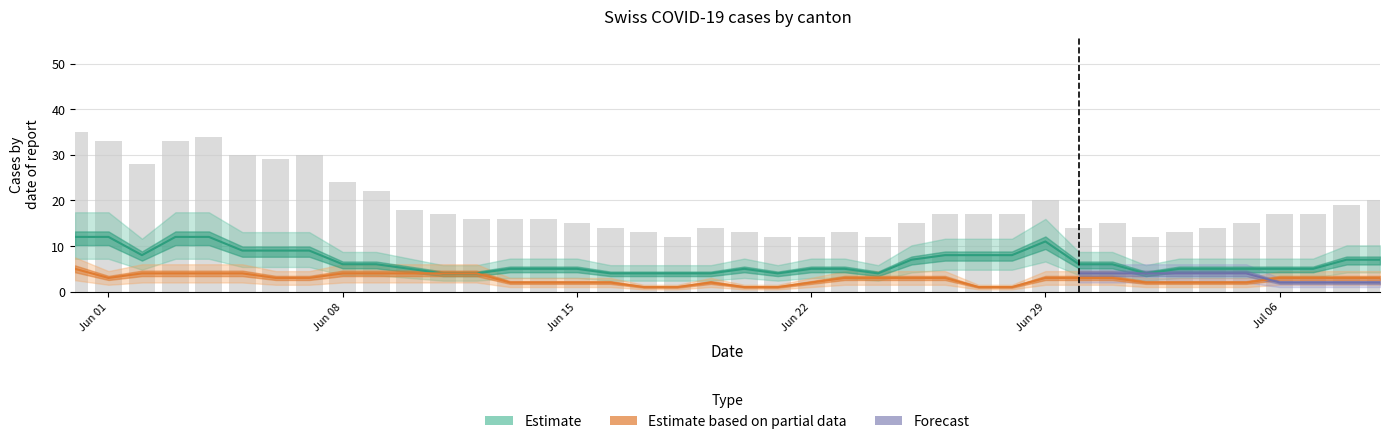

The VS series shows 4 at 2. True or false?

False